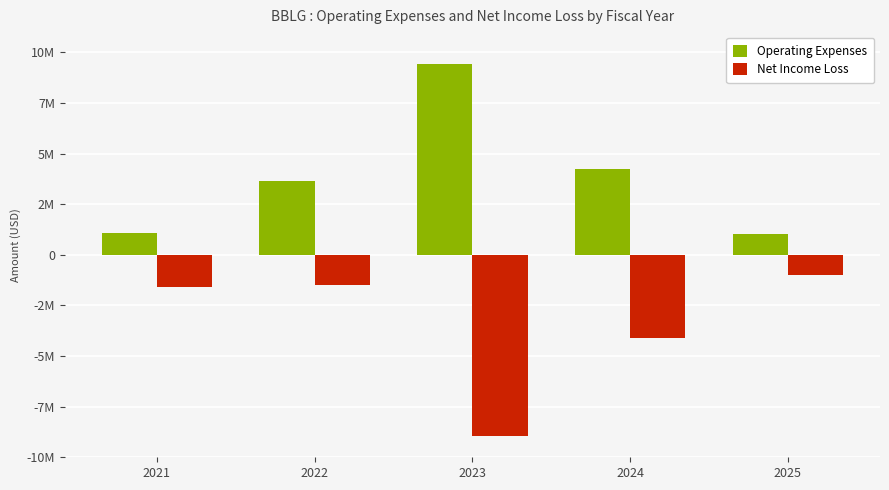

The Operating Expenses series shows 14417019 at 2023. True or false?

False